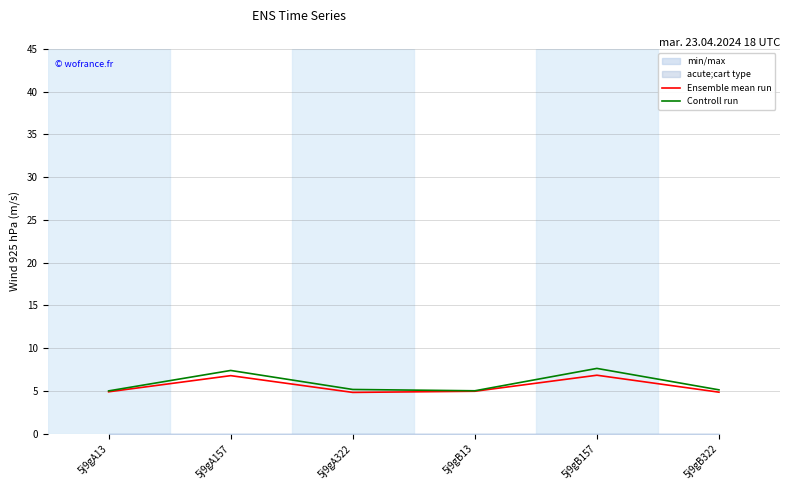

What is the spread (max minus min) of values at 5j9gB157?

0.8